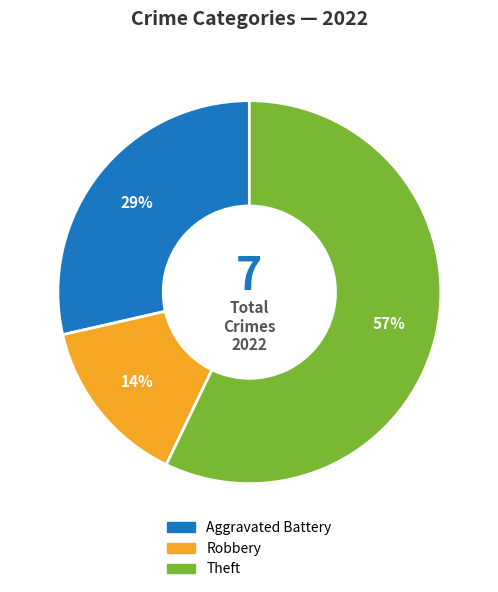

To the nearest percent, what is the average slice percentage?

33%